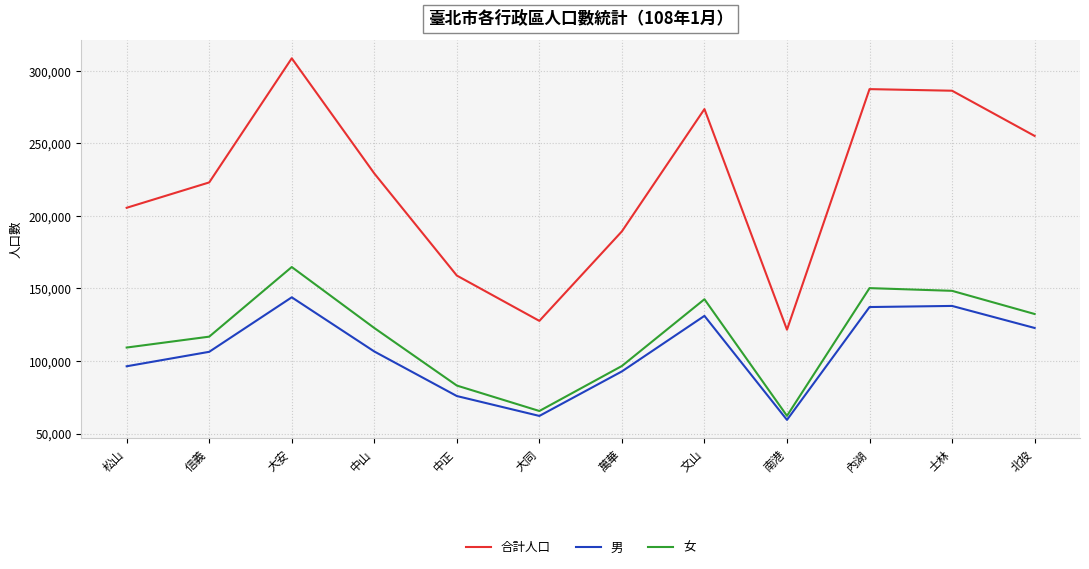

Rank the series at 松山 from highest to lowest value.

合計人口, 女, 男